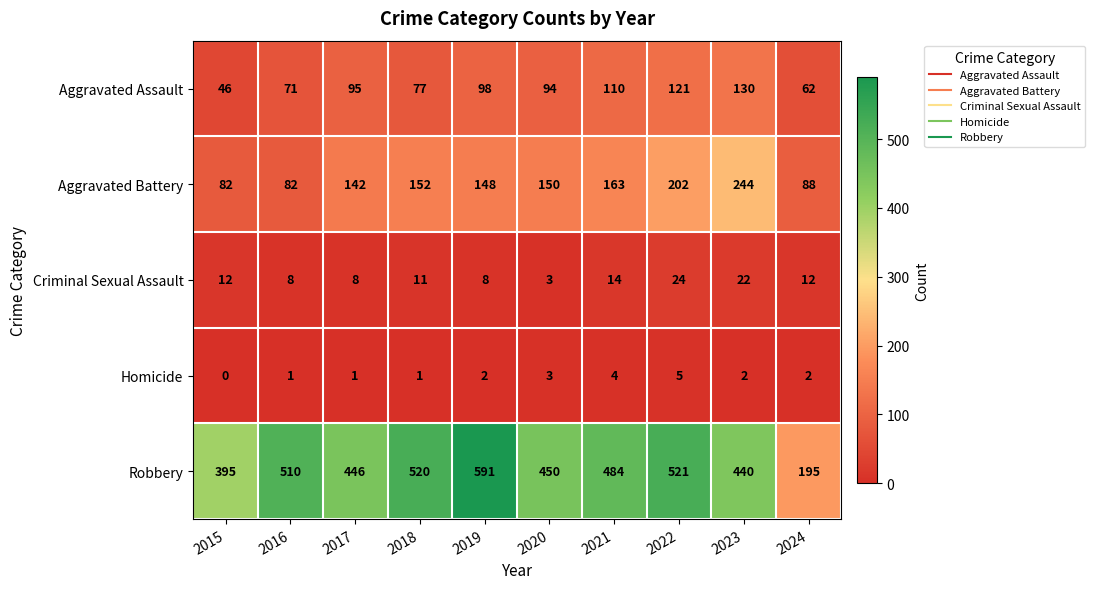

At which category is the sum across all series the highest?

2022